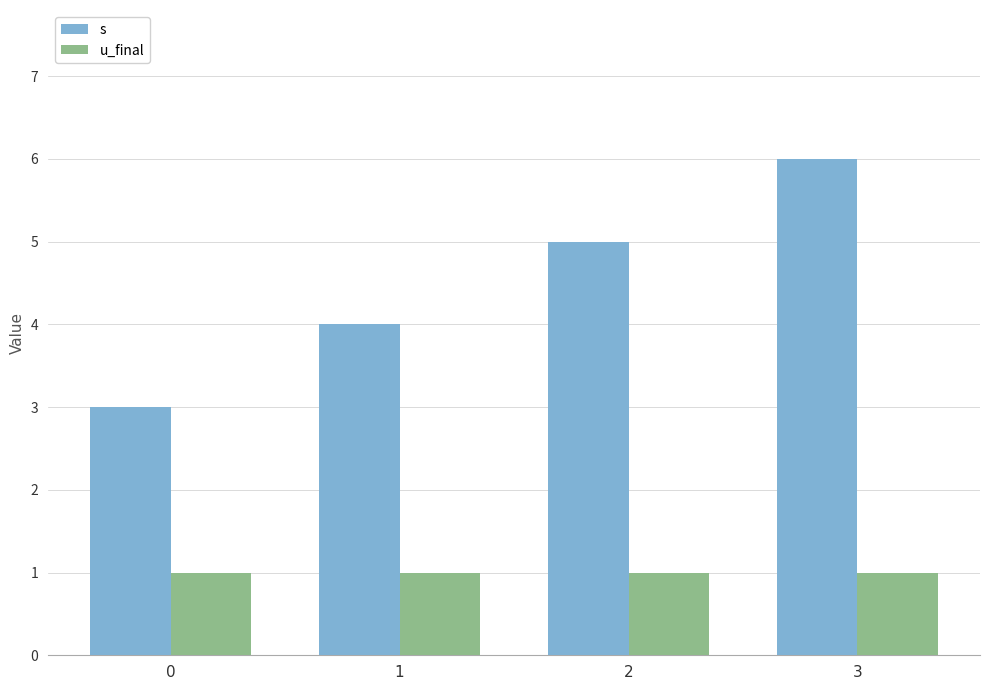

At 3, list the series in order from smallest to largest.

u_final, s